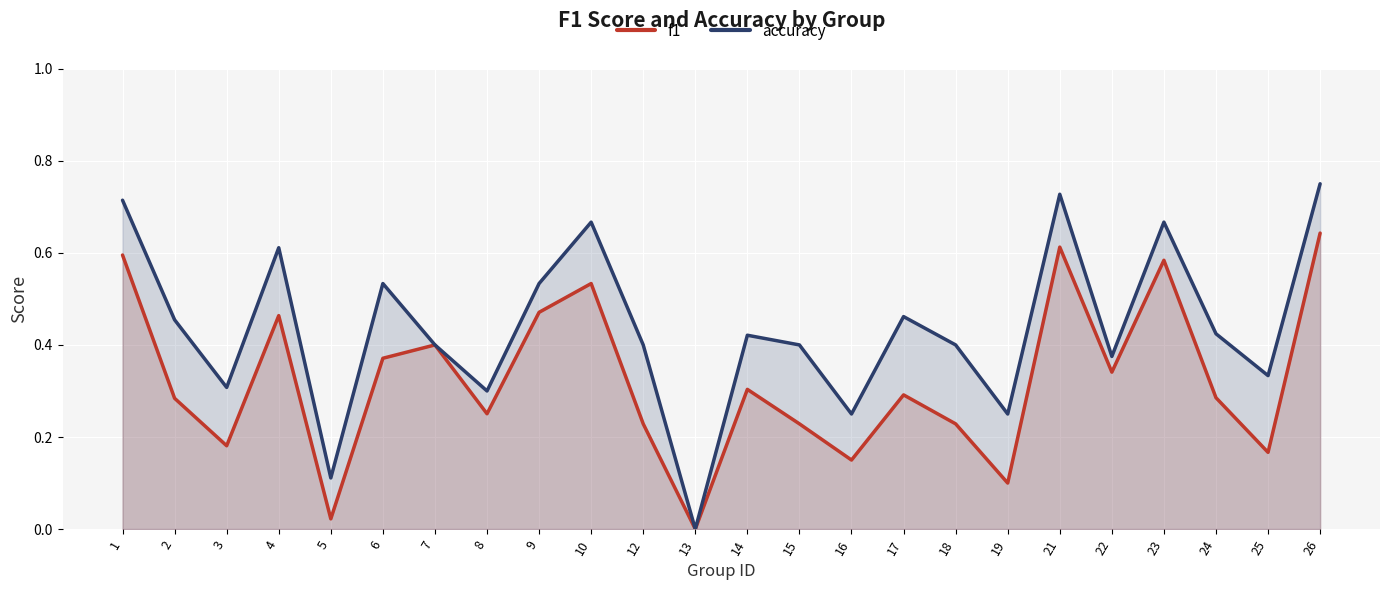

What is the total value across all series at 17?

0.8